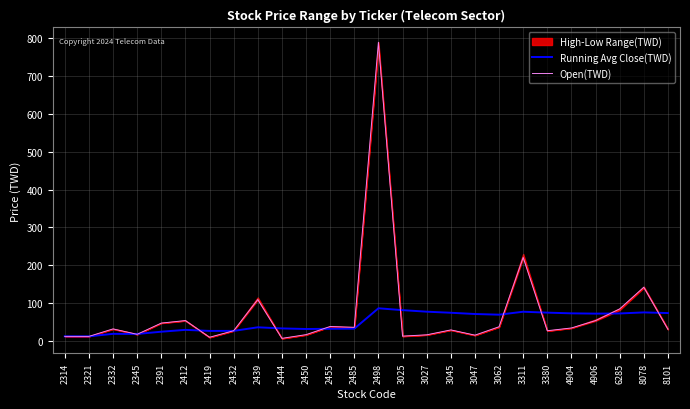

What is the value of the Open(TWD) point at the 22nd from the left?

35.1